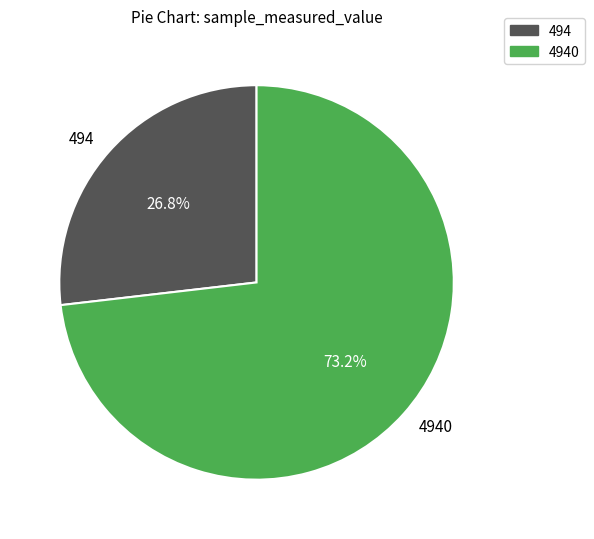

Rank the categories by value from highest to lowest.

4940, 494